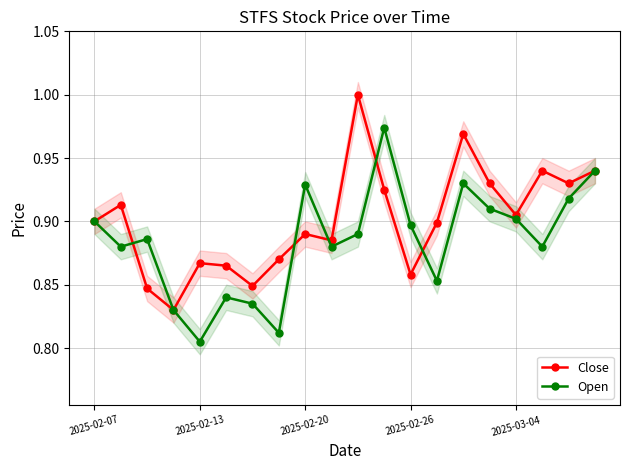

True or false: Open has a value of 0.9 at 18.

True